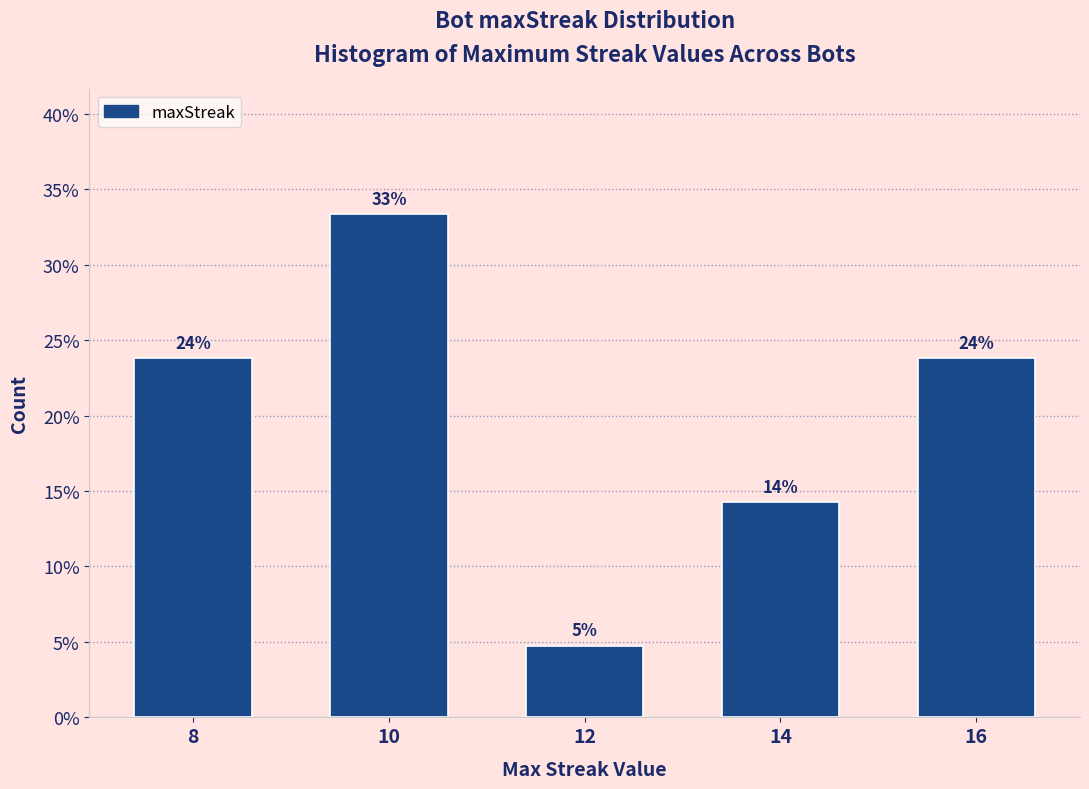

How many bars are there in total?

5